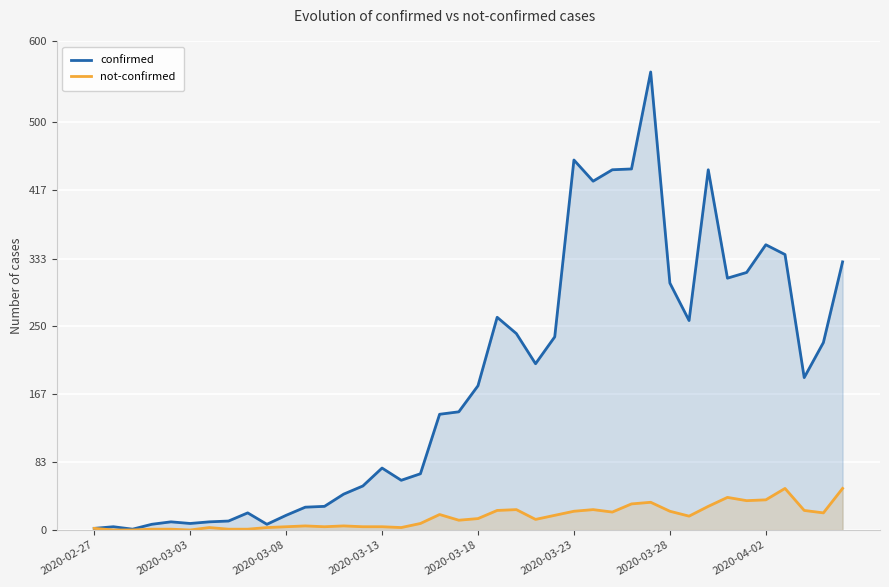

Which series has the largest total across all categories?

confirmed